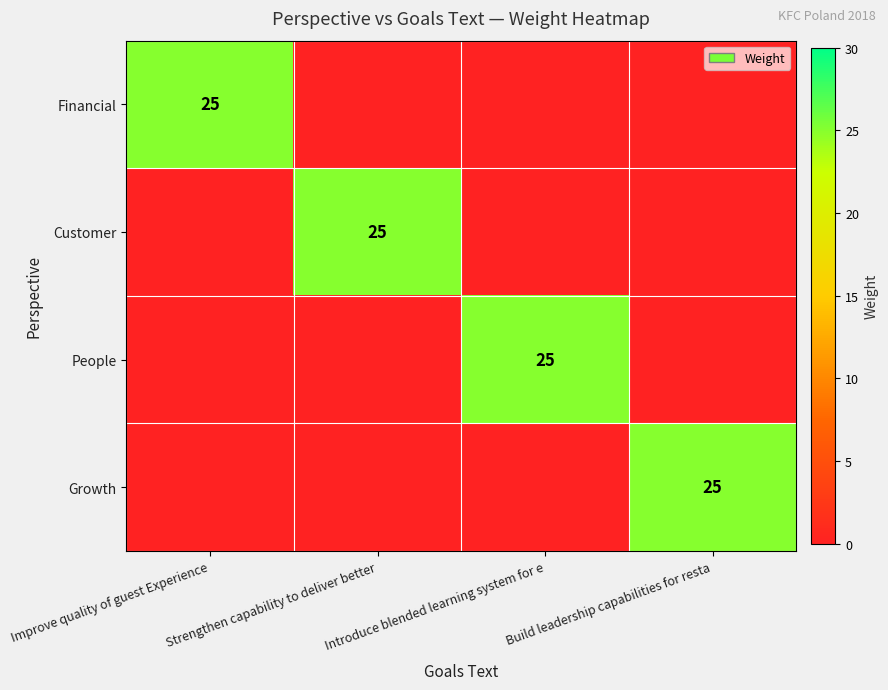

Between Improve quality of guest Experience and Build leadership capabilities for resta, which is larger?

Improve quality of guest Experience